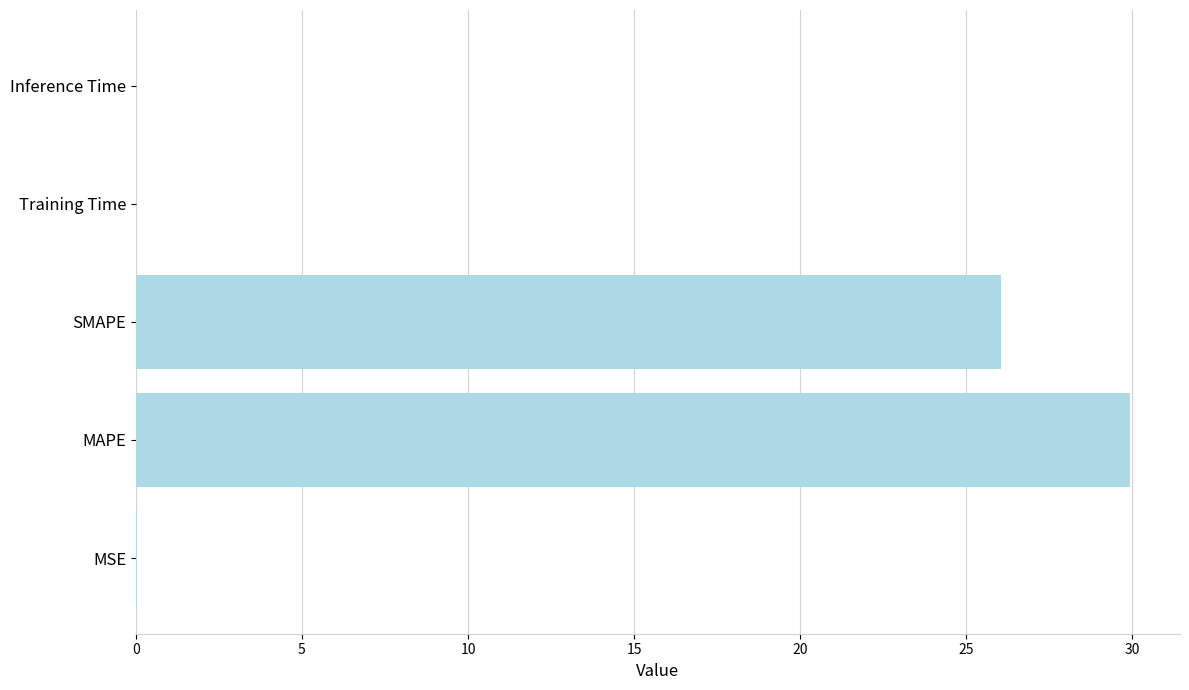

What is the sum of all values?

56.0